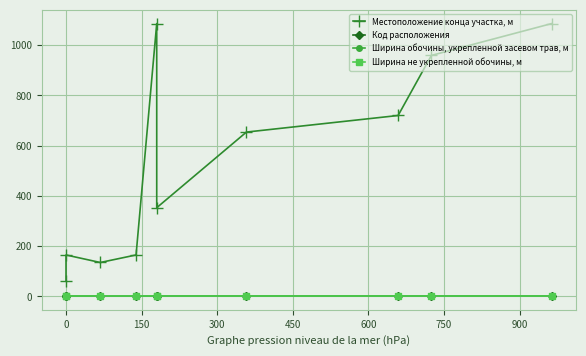

True or false: Код расположения has a value of 2 at 0.

True